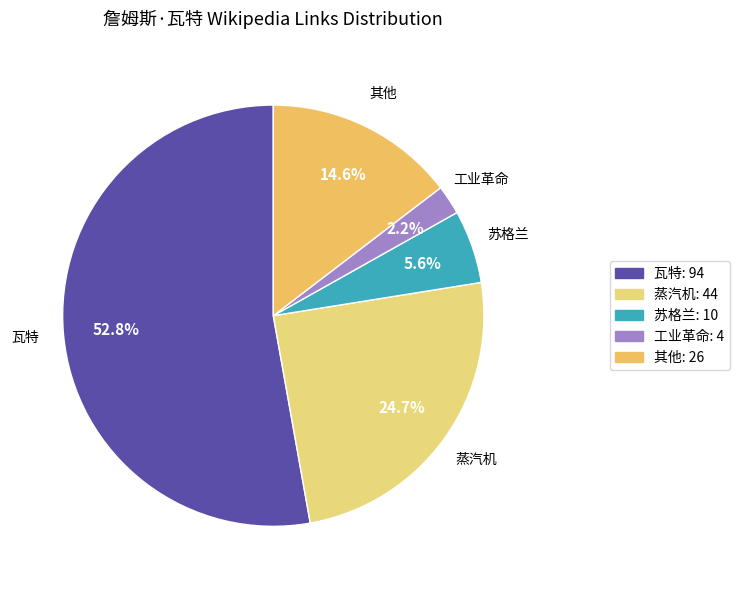

Which category has the biggest portion of the pie?

瓦特